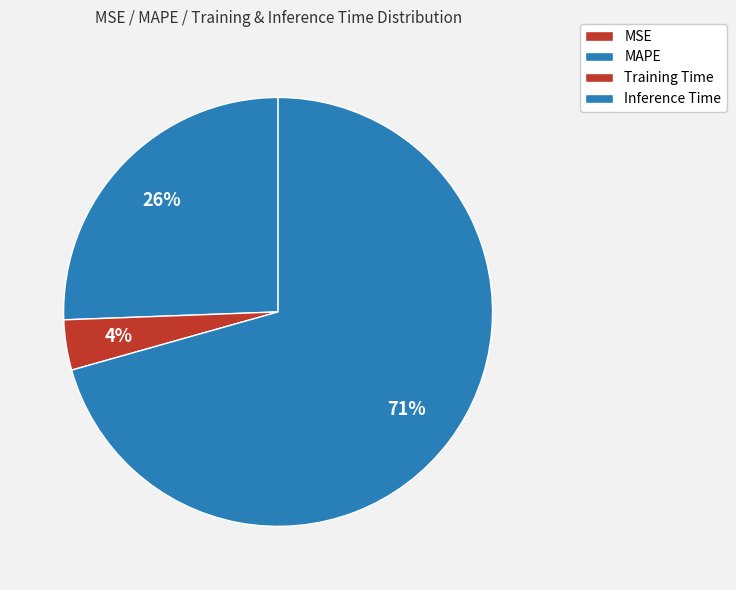

Is the sum of MAPE and Training Time greater than half?

No